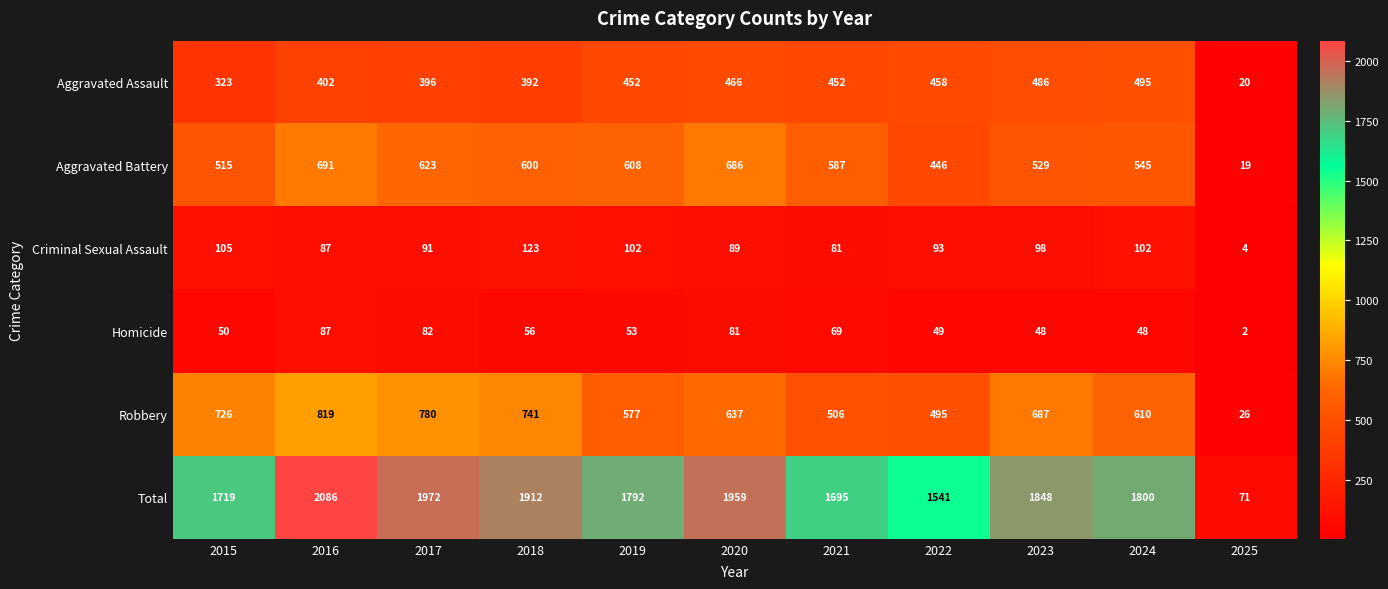

Rank the series at 2017 from lowest to highest value.

Homicide, Criminal Sexual Assault, Aggravated Assault, Aggravated Battery, Robbery, Total